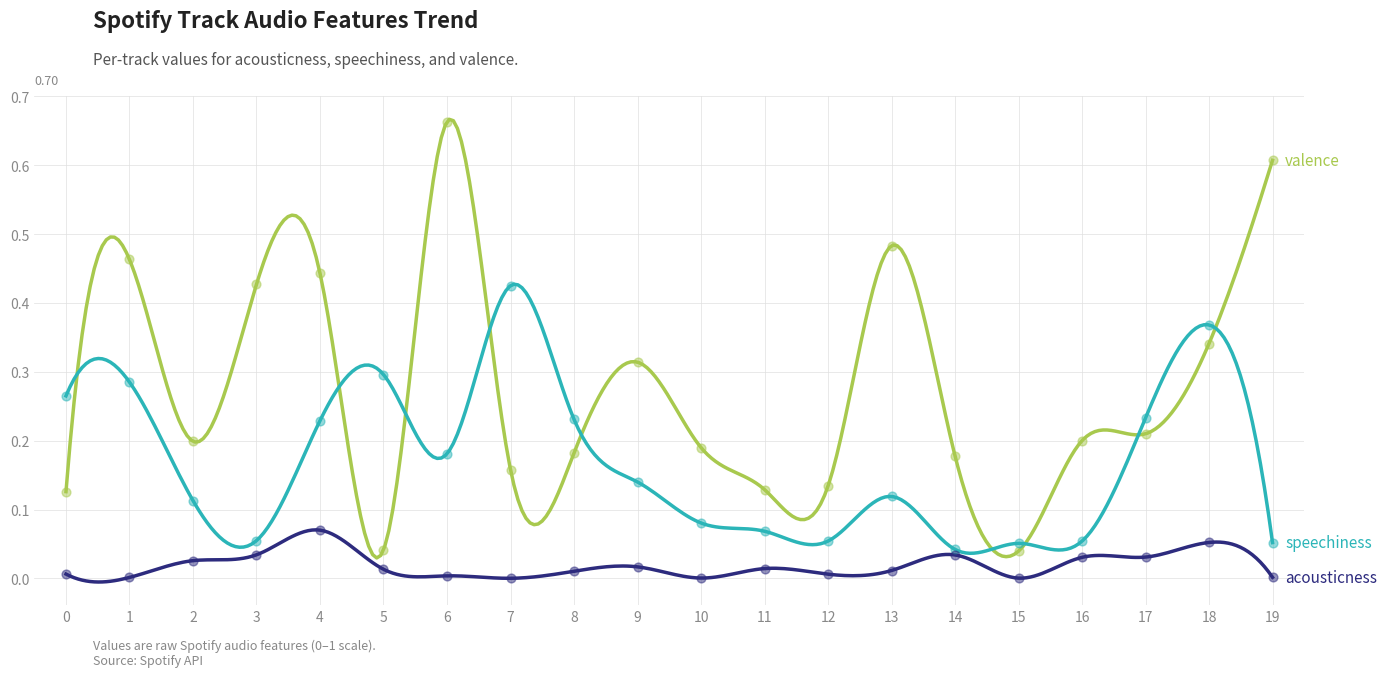

Which series contains the highest Y value?

valence